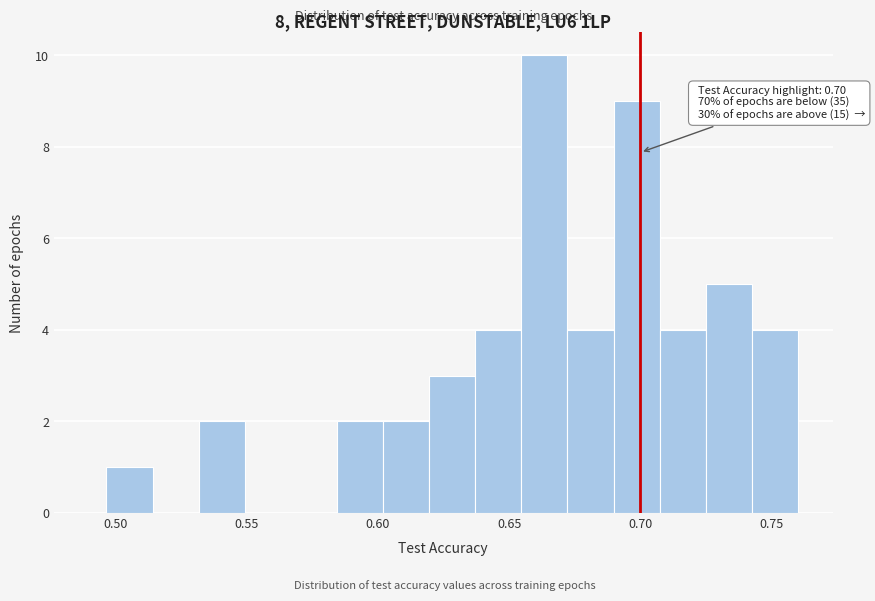

Around what value on the x-axis is the tallest bar? Give the approximate position of its centre, as read against the axis.

0.665